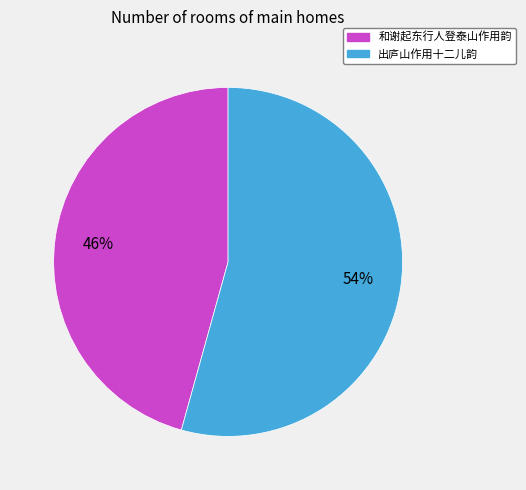

How many segments does this pie chart have?

2